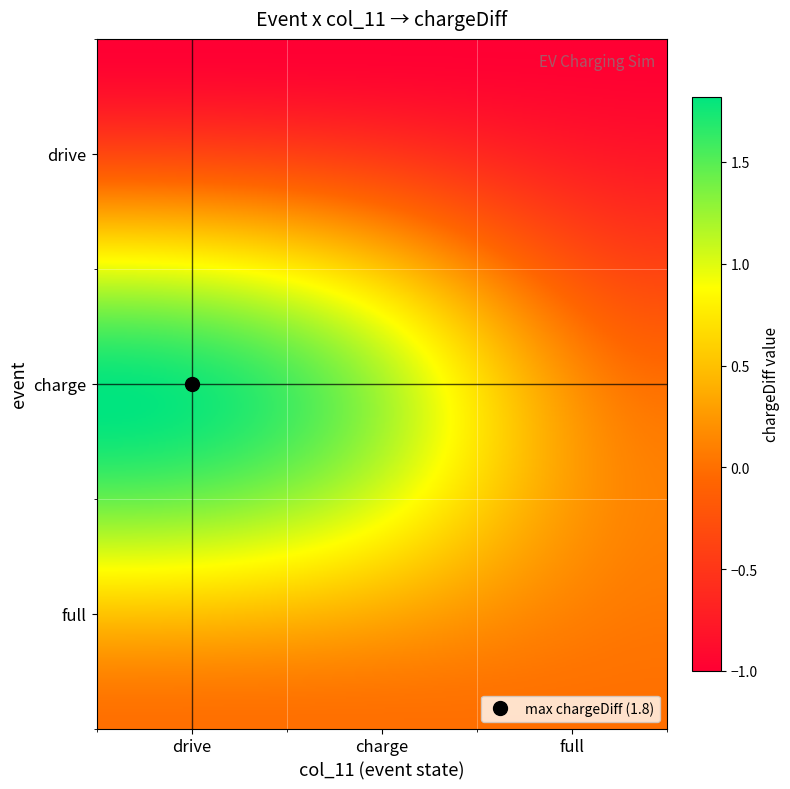

At which category does the chart reach its peak across all series?

charge_drive